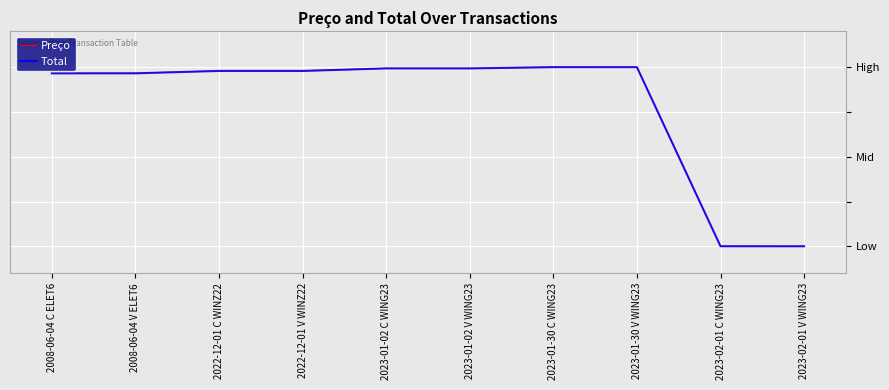

Does the chart display data point markers on the line(s)?

No